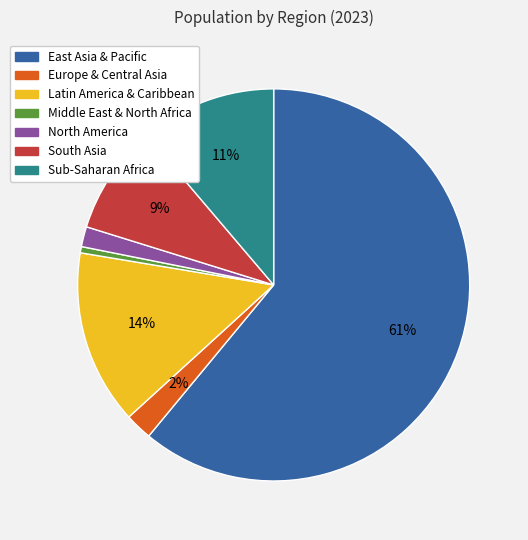

To the nearest percent, what is the difference between the largest and smallest slice percentages?

60%